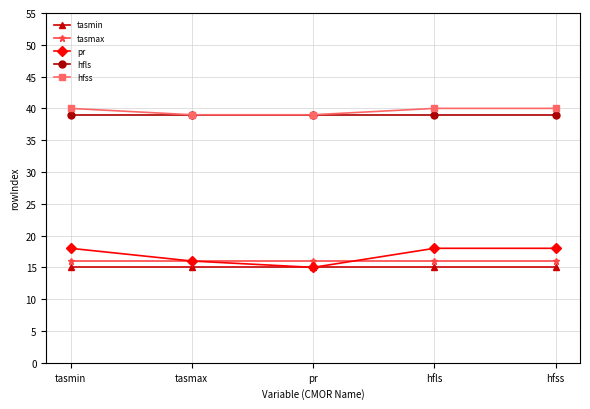

True or false: tasmax and hfls intersect in this chart.

False